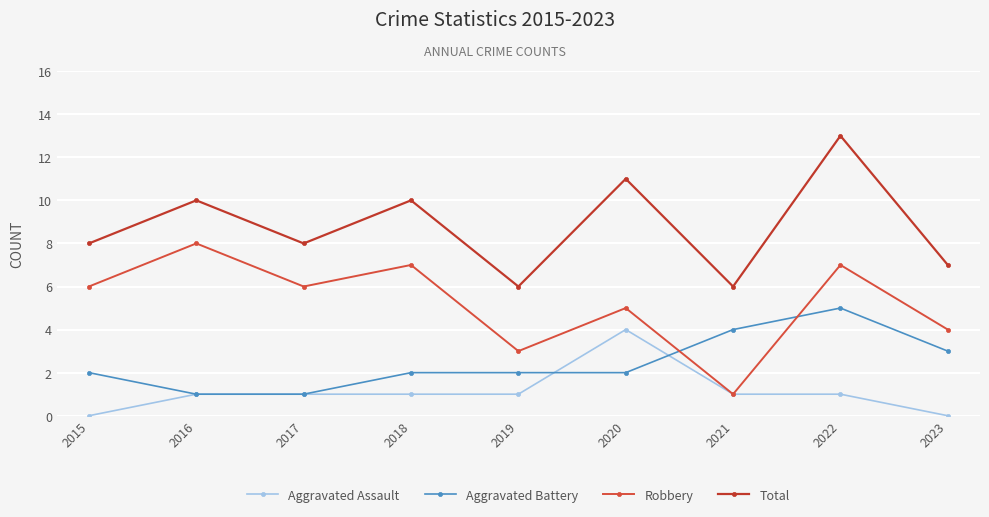

Is this an area chart (filled region under the line)?

No